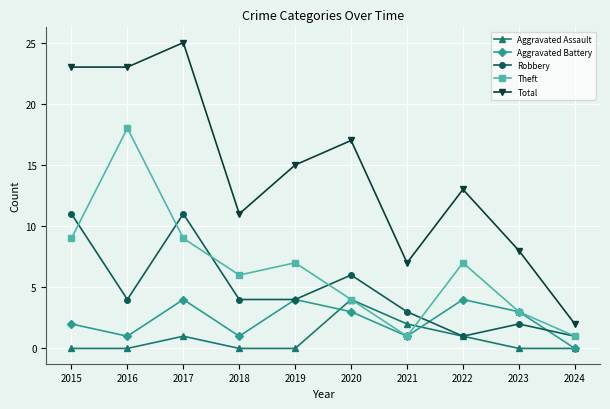

True or false: Aggravated Battery and Aggravated Assault cross at least once.

True